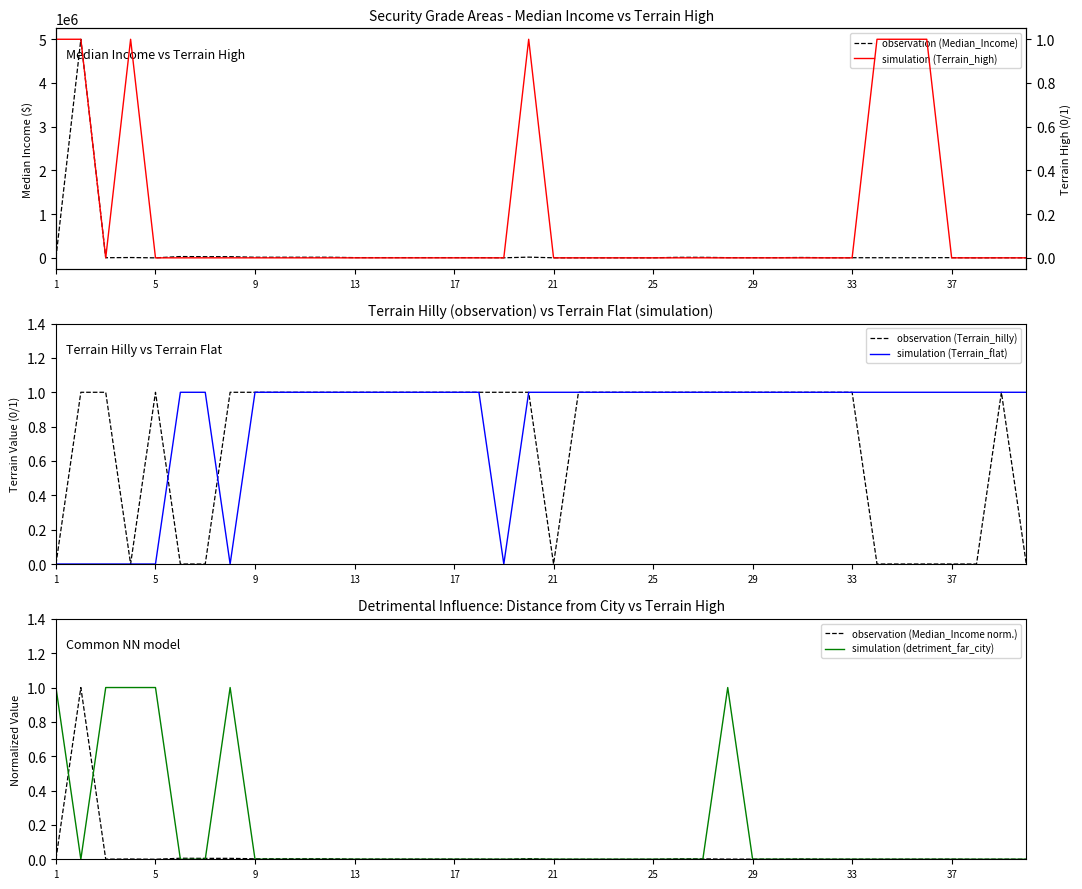

The value of simulation (Terrain_flat) at 21 is 1. True or false?

True